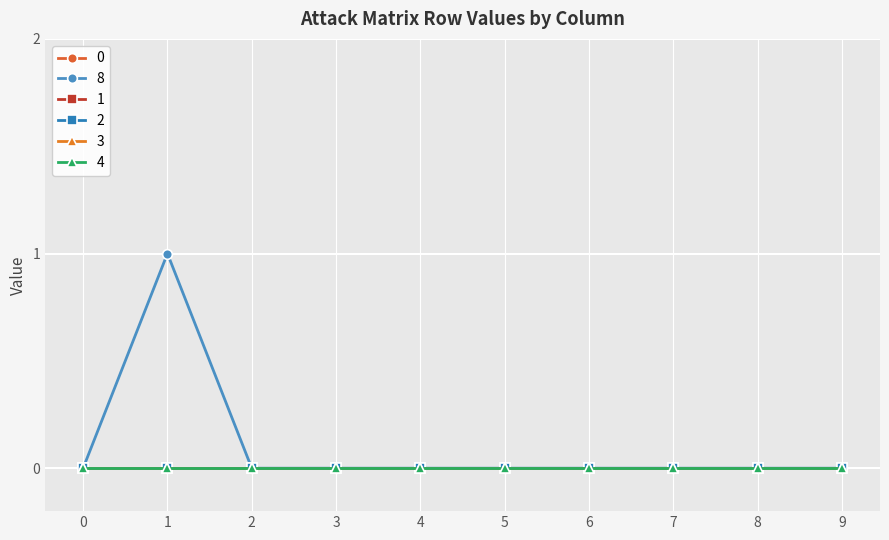

Reading left to right, transcribe all the data shown in this chart.

0: 0	0	0	0	0	0	0	0	0	0
8: 0	1	0	0	0	0	0	0	0	0
1: 0	0	0	0	0	0	0	0	0	0
2: 0	0	0	0	0	0	0	0	0	0
3: 0	0	0	0	0	0	0	0	0	0
4: 0	0	0	0	0	0	0	0	0	0